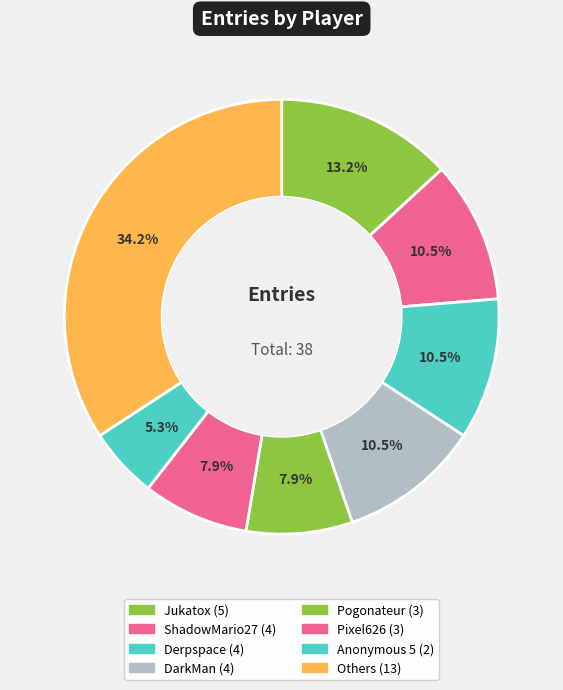

How many slices are in this pie chart?

8